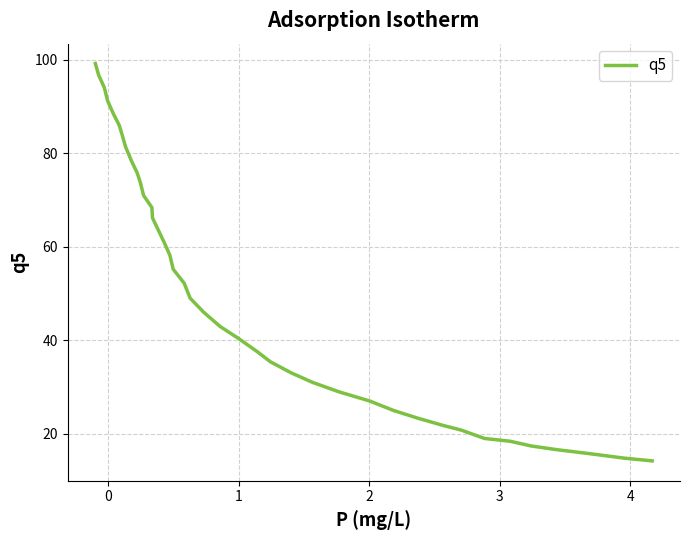

What is the maximum value shown in the chart?

99.2